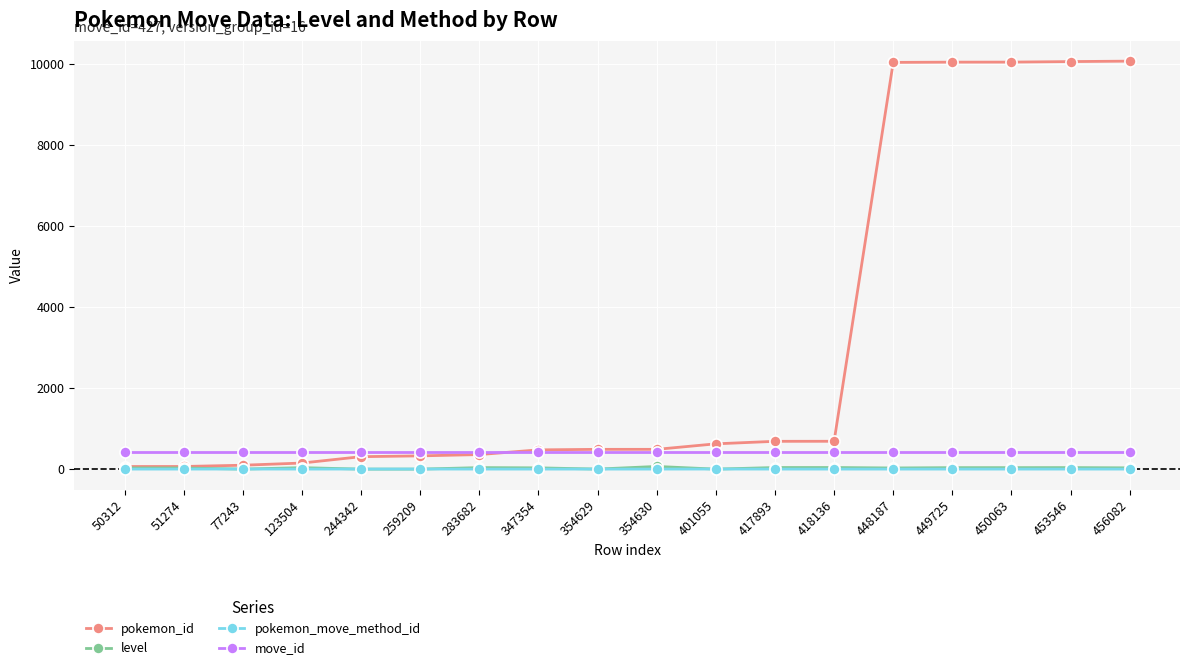

Is it true that move_id equals 427 at 347354?

True